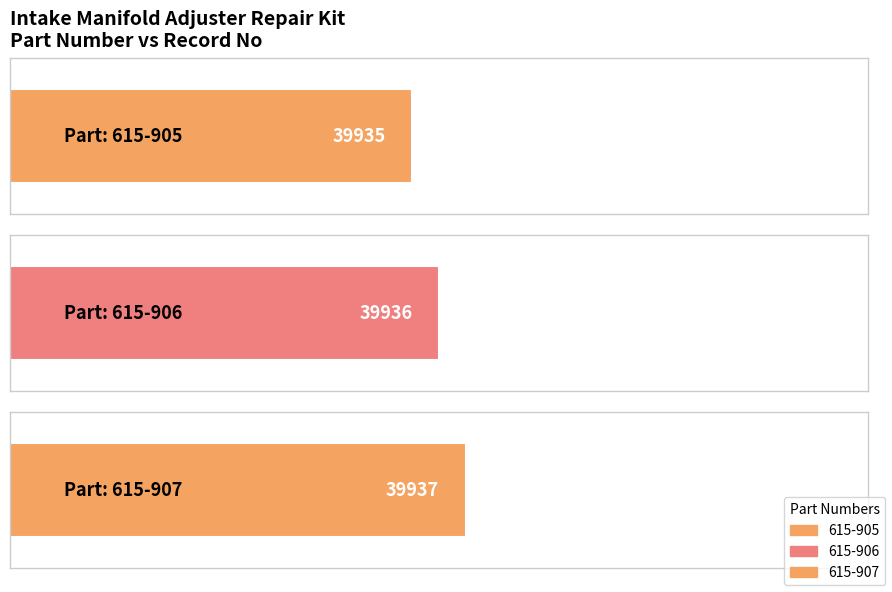

What is the smallest value displayed?

39935